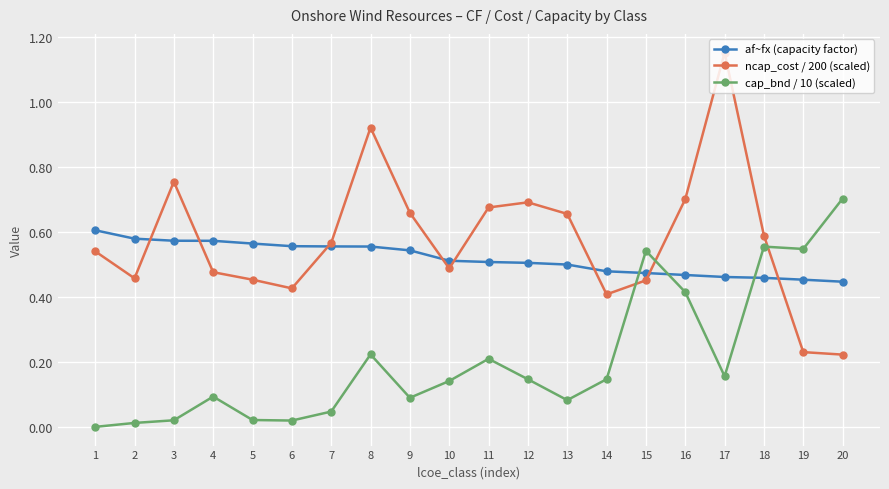

How many intersections are there between af~fx (capacity factor) and cap_bnd / 10 (scaled)?

3